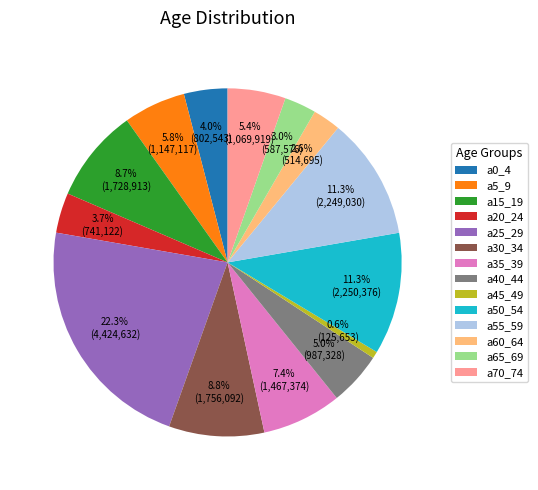

True or false: a5_9 accounts for 6% of the total.

True